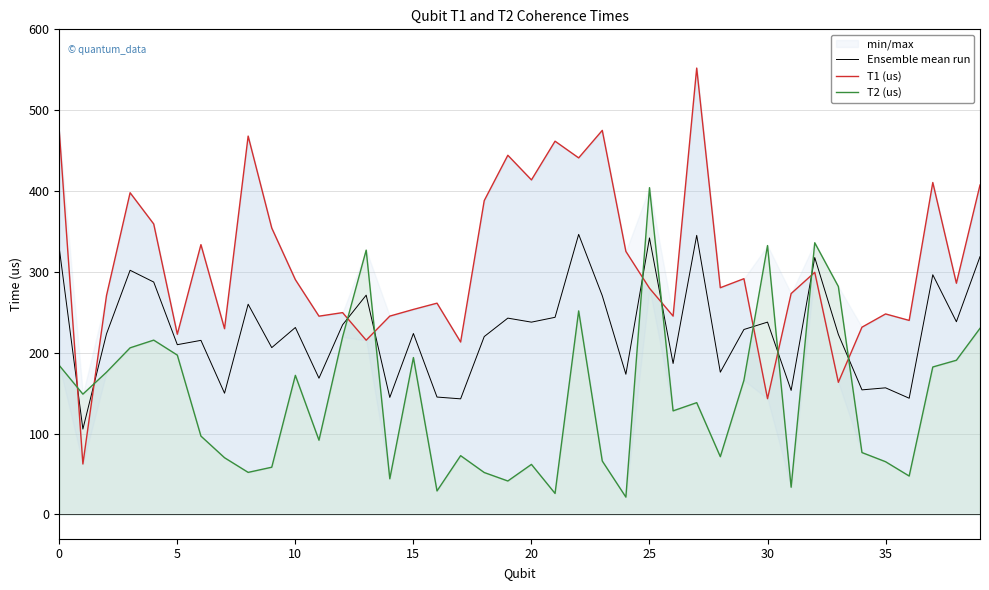

At which category does the chart reach its peak across all series?

27